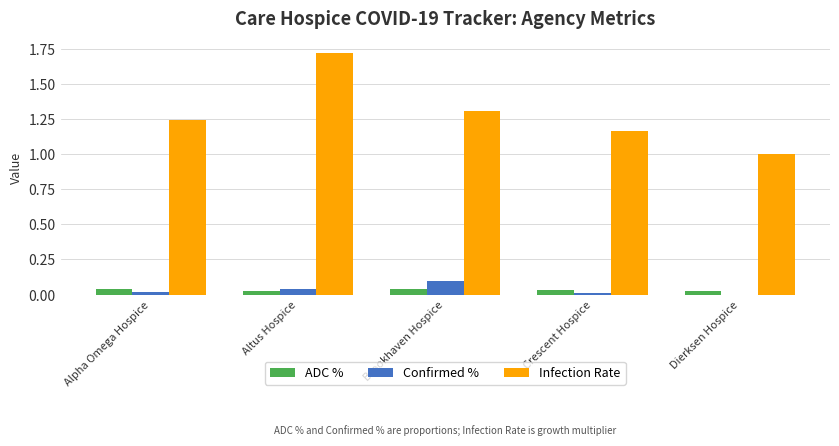

Are the bars horizontal?

No